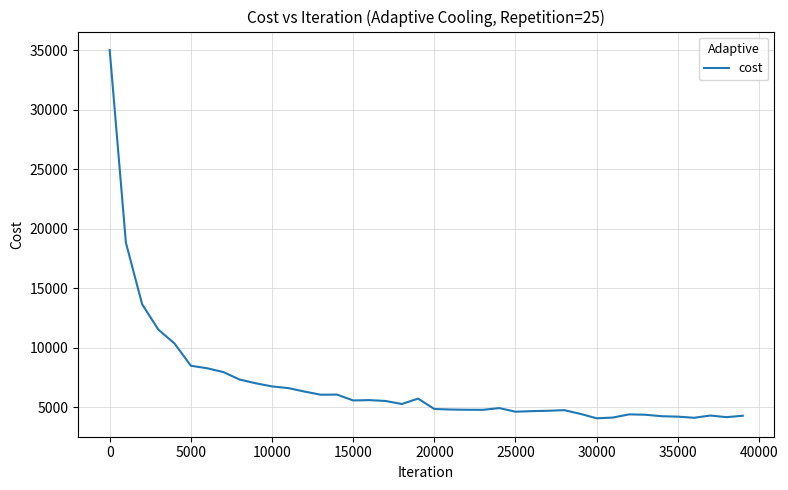

How many values are below 5276?

20